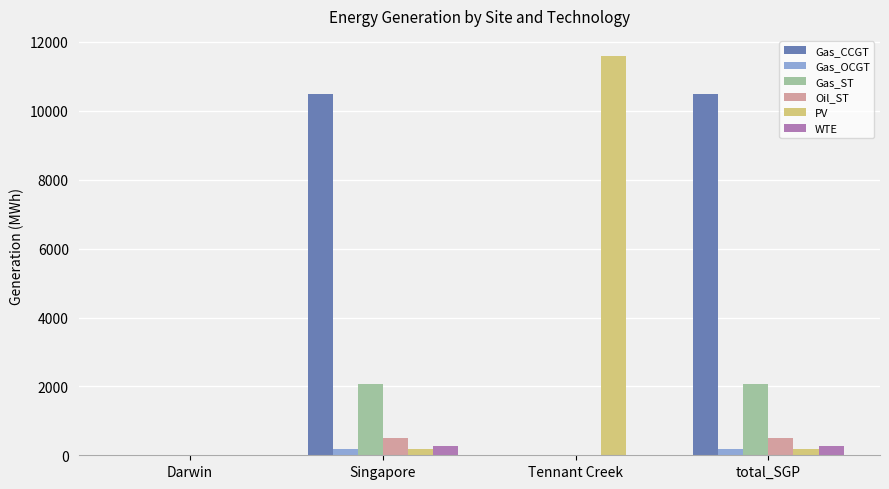

Are the bars horizontal?

No